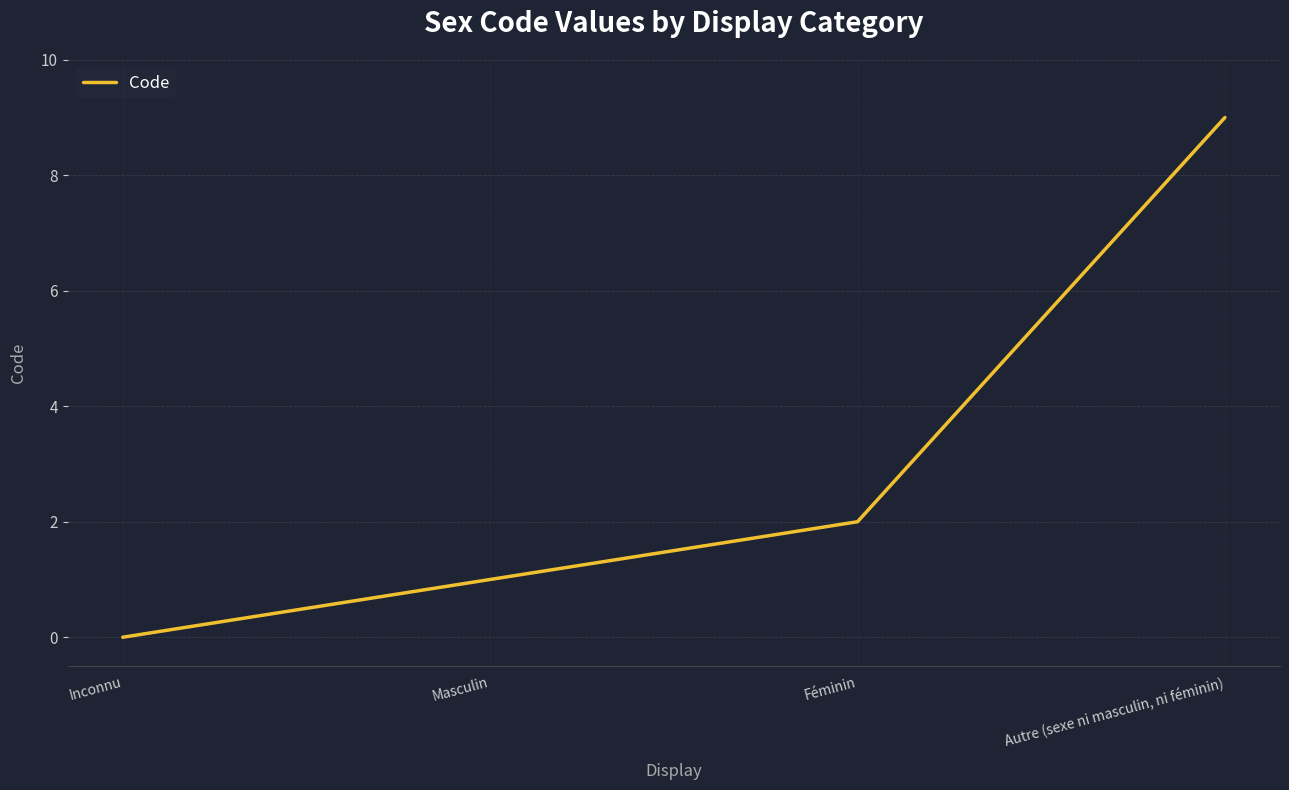

What is the difference between the values at Féminin and Inconnu?

2